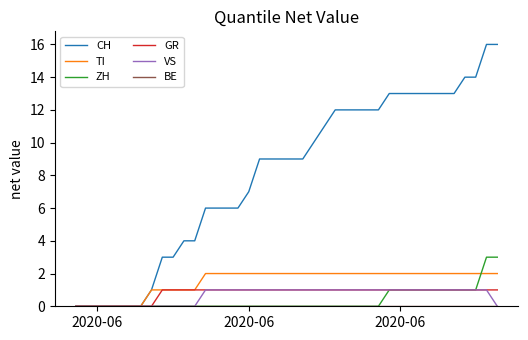

Which series has the widest spread of values?

CH